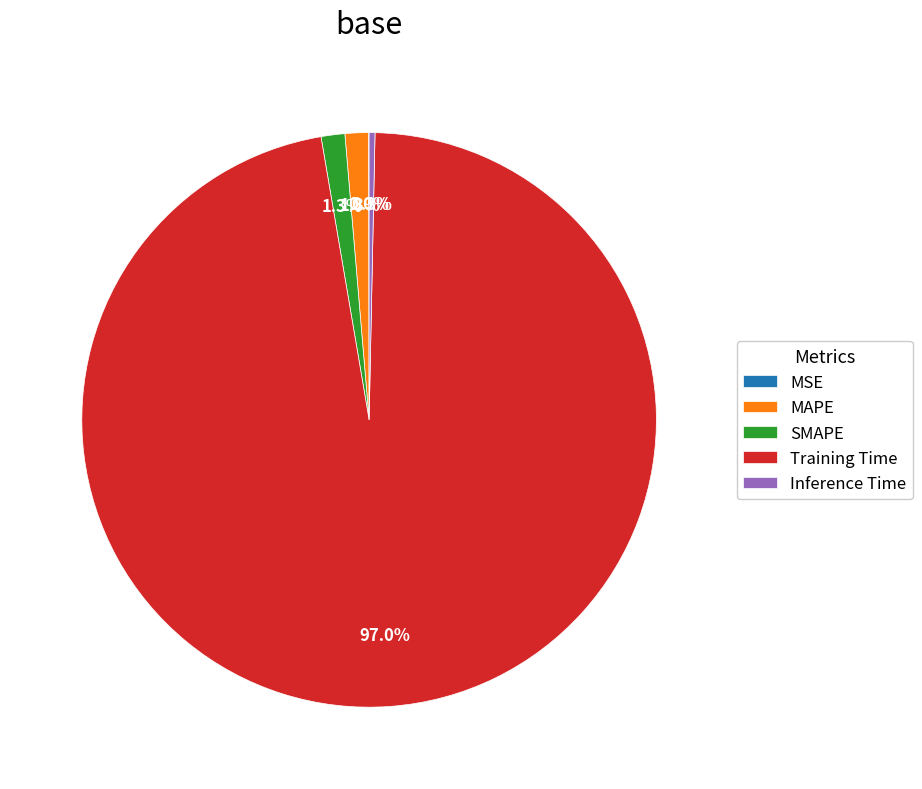

To the nearest percent, what is the difference between the Inference Time and SMAPE slice percentages?

1%